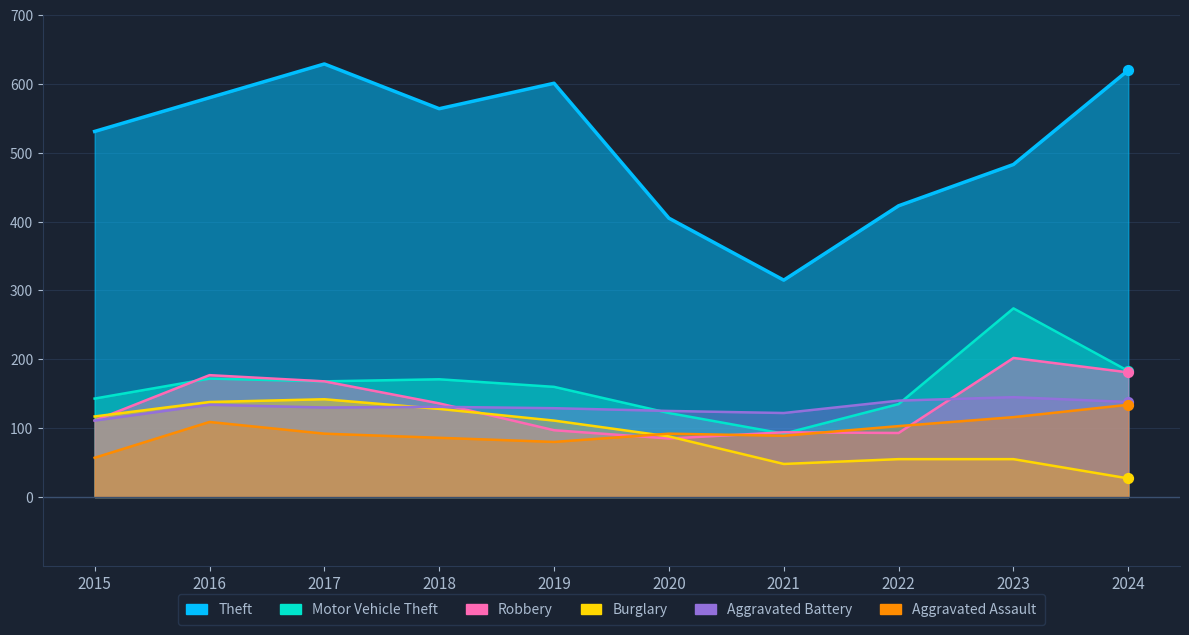

At how many categories does at least one series exceed 239?

10